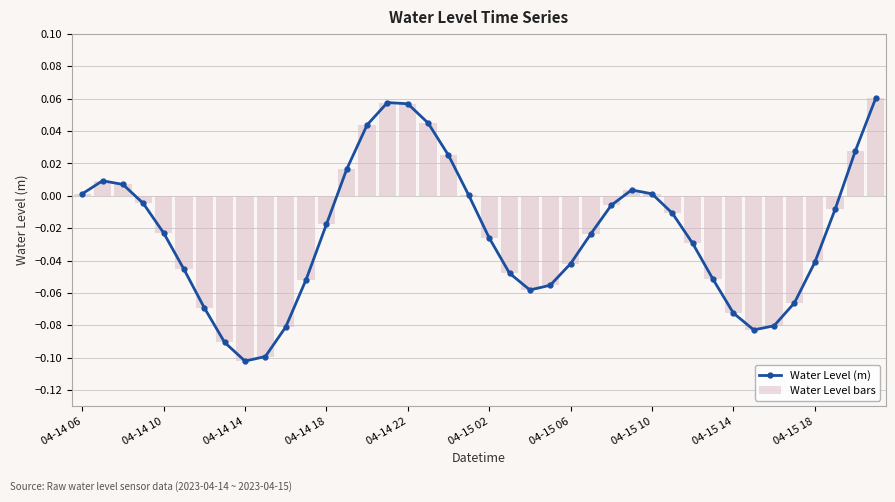

At which category is the sum across all series the highest?

39